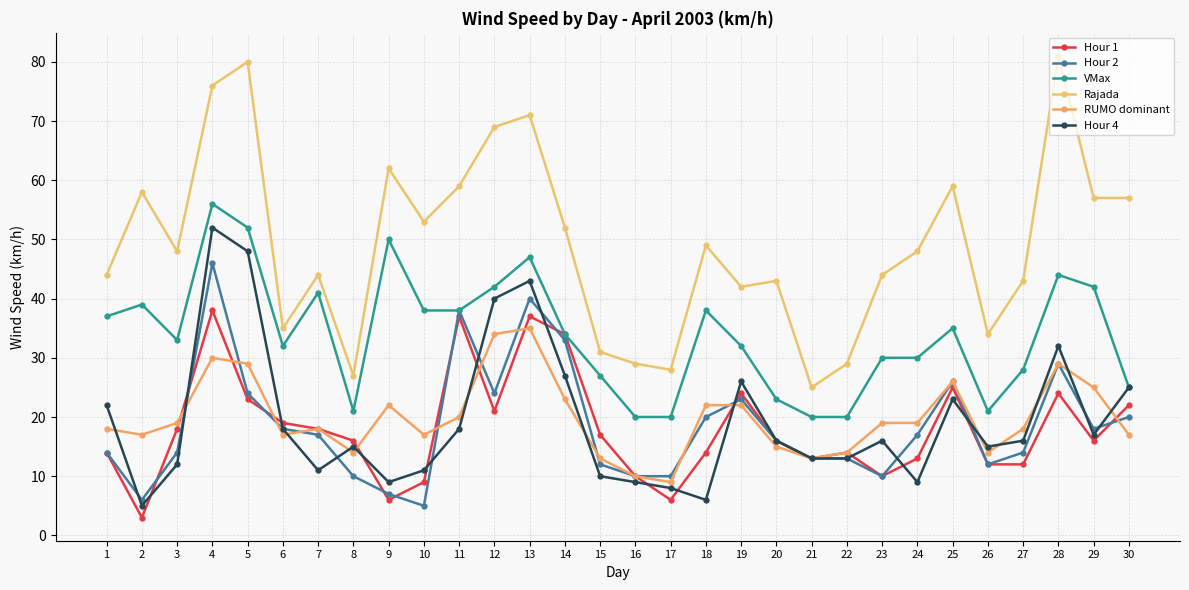

The VMax series shows 38 at 18. True or false?

True